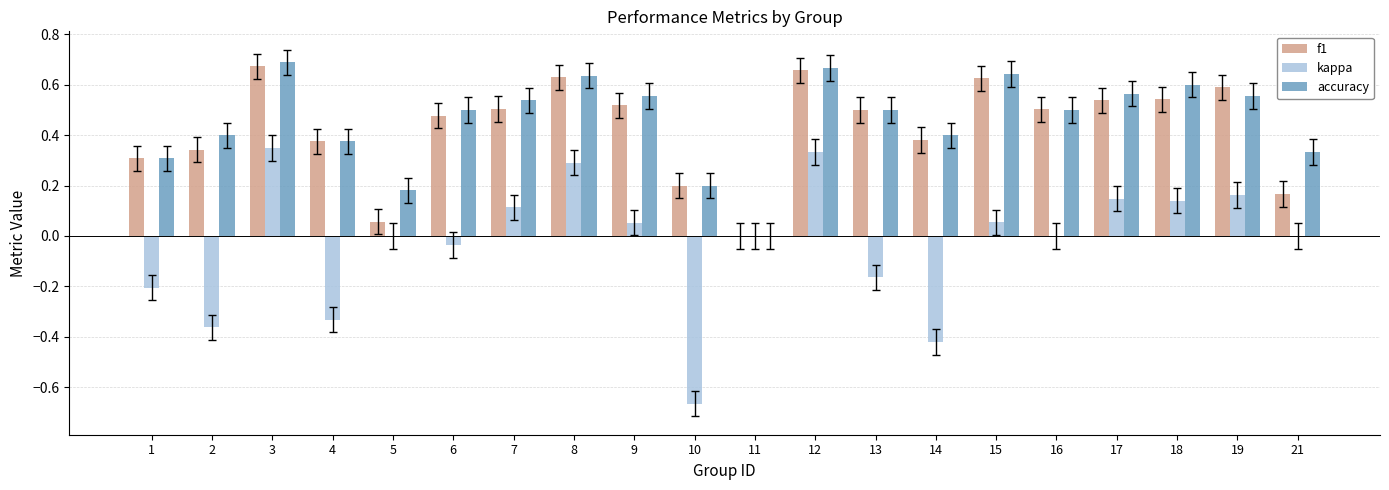

What is the sum of the accuracy values at 7 and 21?

0.9